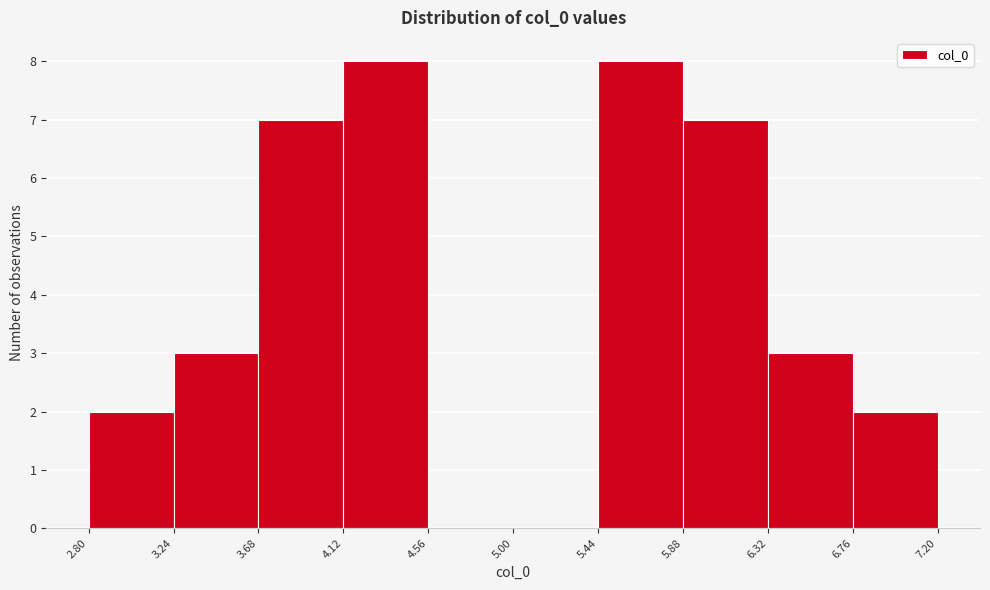

What is the height of the bar covering 5.88 to 6.32 on the x-axis? The values are not printed on the chart, so give them approximately, as read against the axis.

7